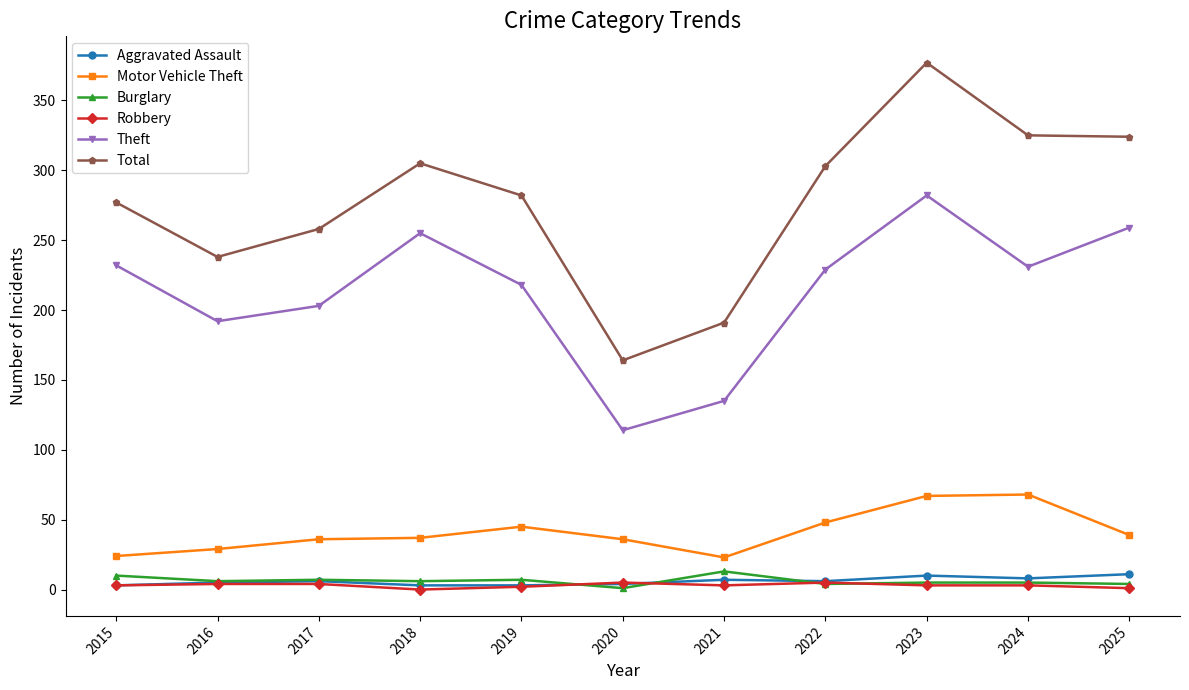

True or false: Motor Vehicle Theft and Burglary cross at least once.

False